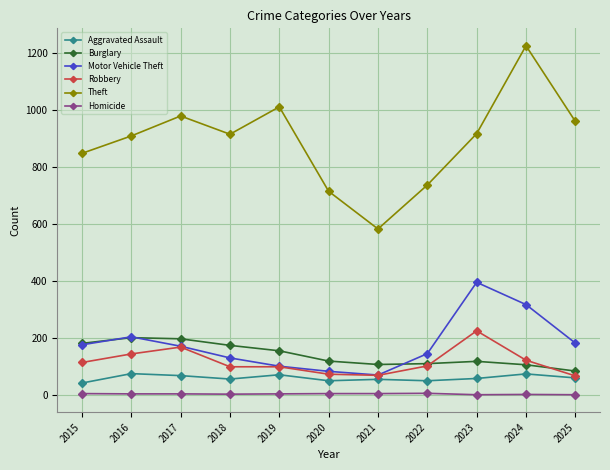

Is the value of Aggravated Assault at 2017 greater than the value of Robbery at 2022?

No